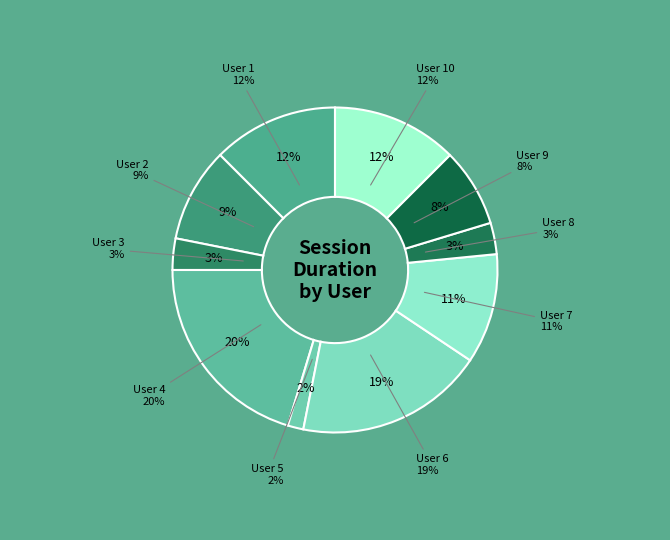

Which has a higher value, User 10 or User 2?

User 10